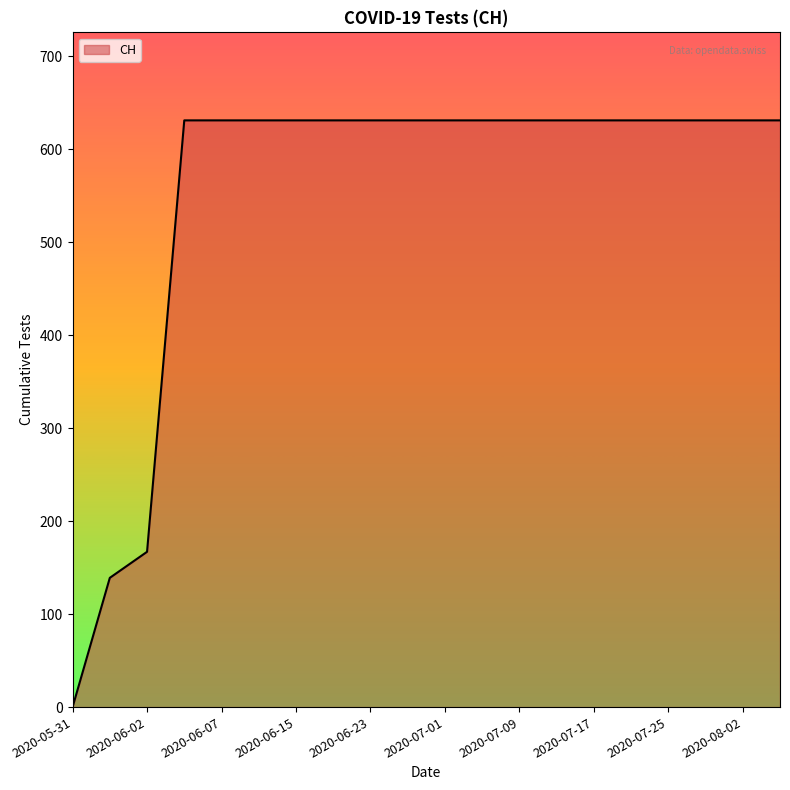

What is the sum of all values?

11033